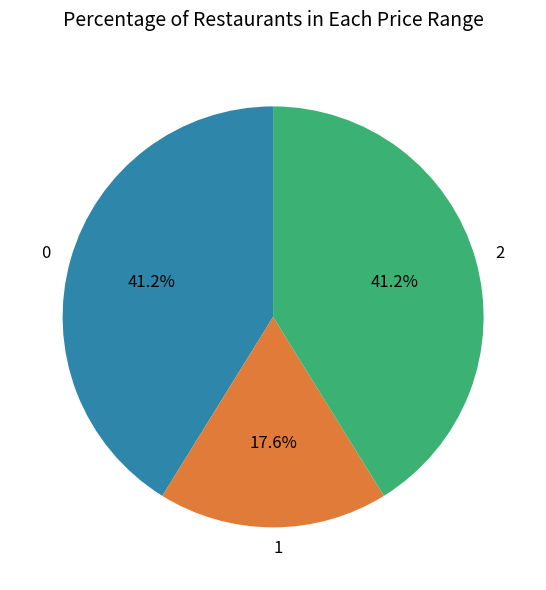

True or false: 2 accounts for 25% of the total.

False